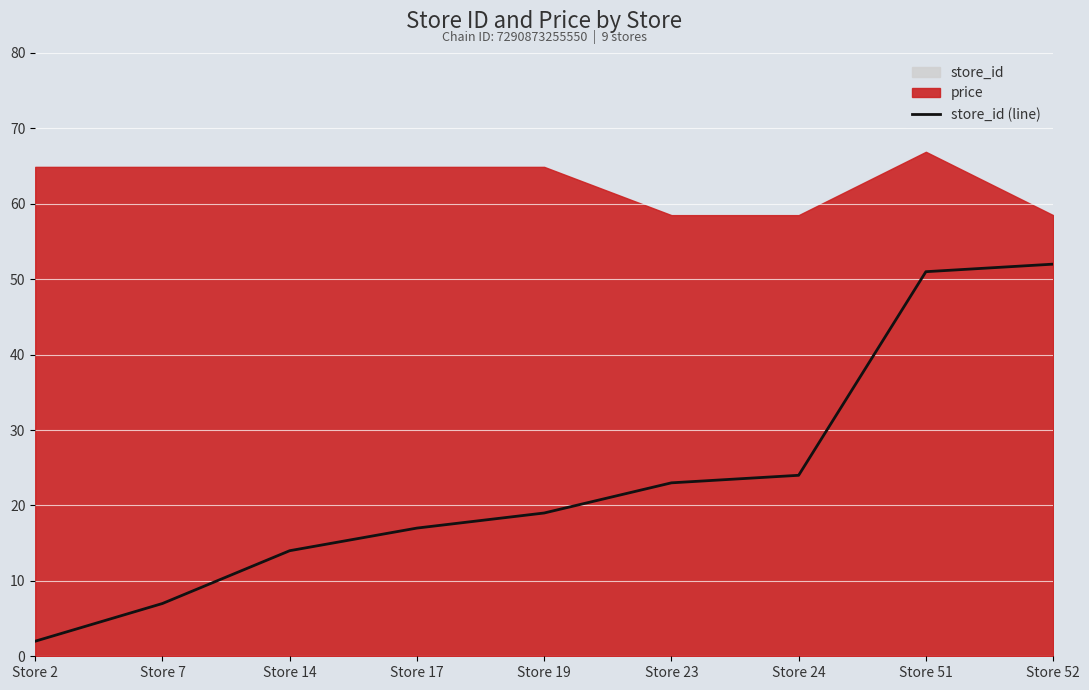

Reading left to right, extract all data points from this chart.

2	7	14	17	19	23	24	51	52